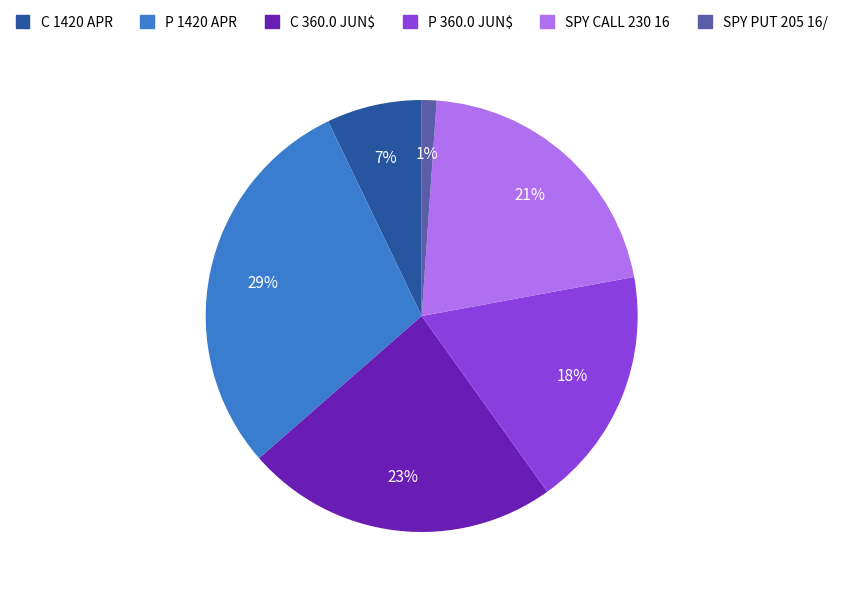

Does C 360.0 JUN$ account for over 50% of the chart?

No